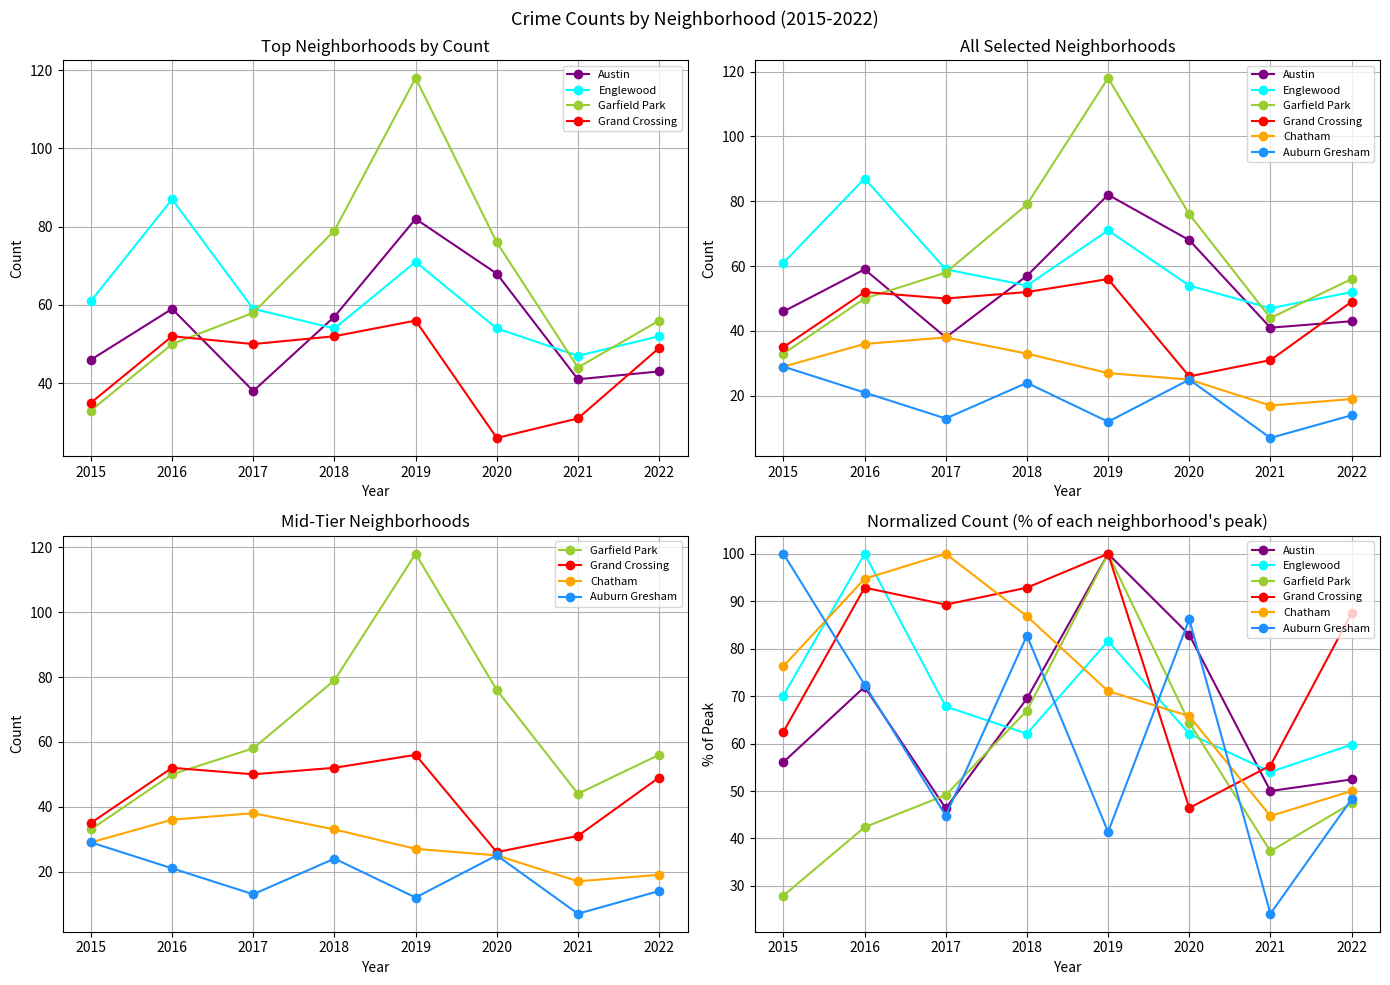

What is the minimum value shown in the chart?

24.1